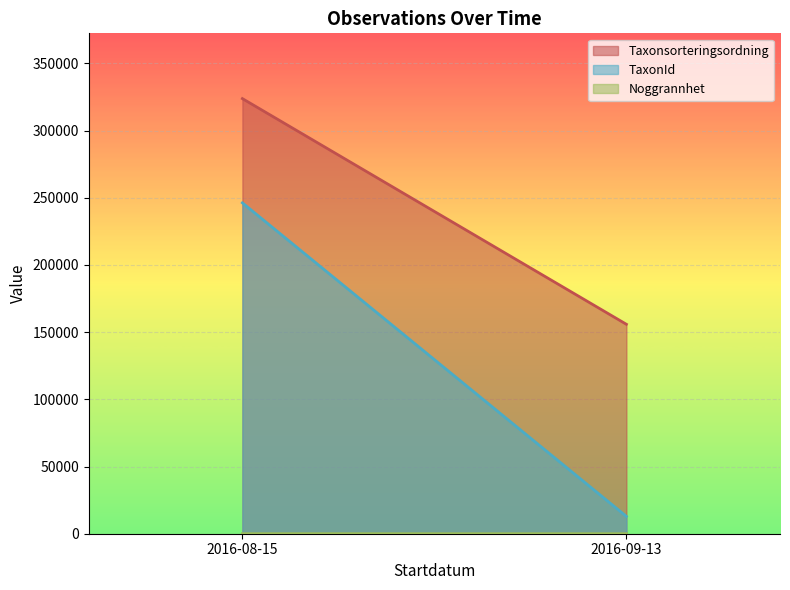

True or false: TaxonId has more than 2 points higher than both neighbors.

False